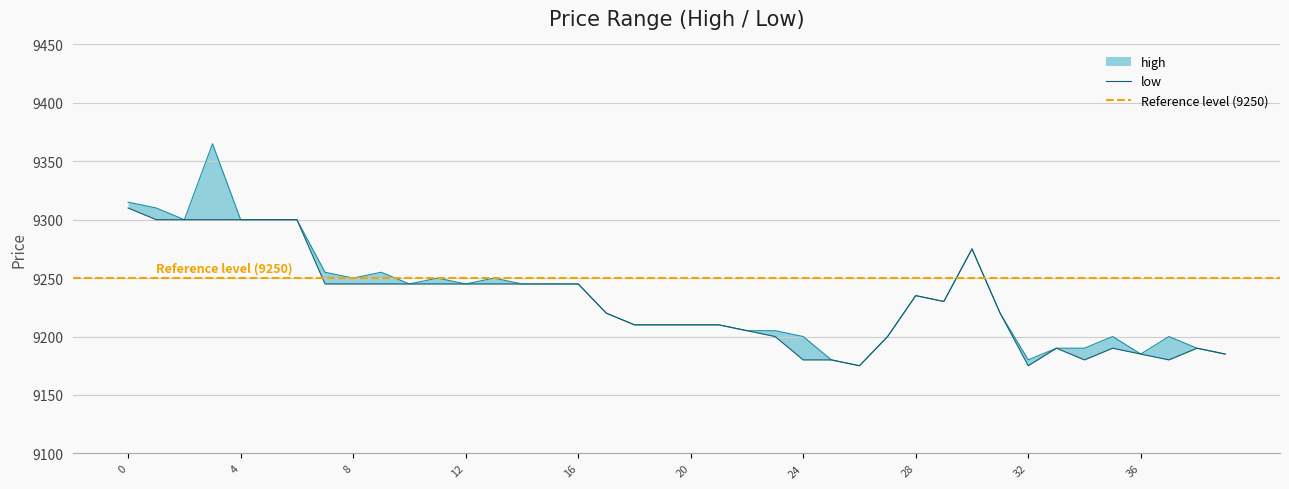

Rank the series by their maximum value, from lowest to highest.

low, high